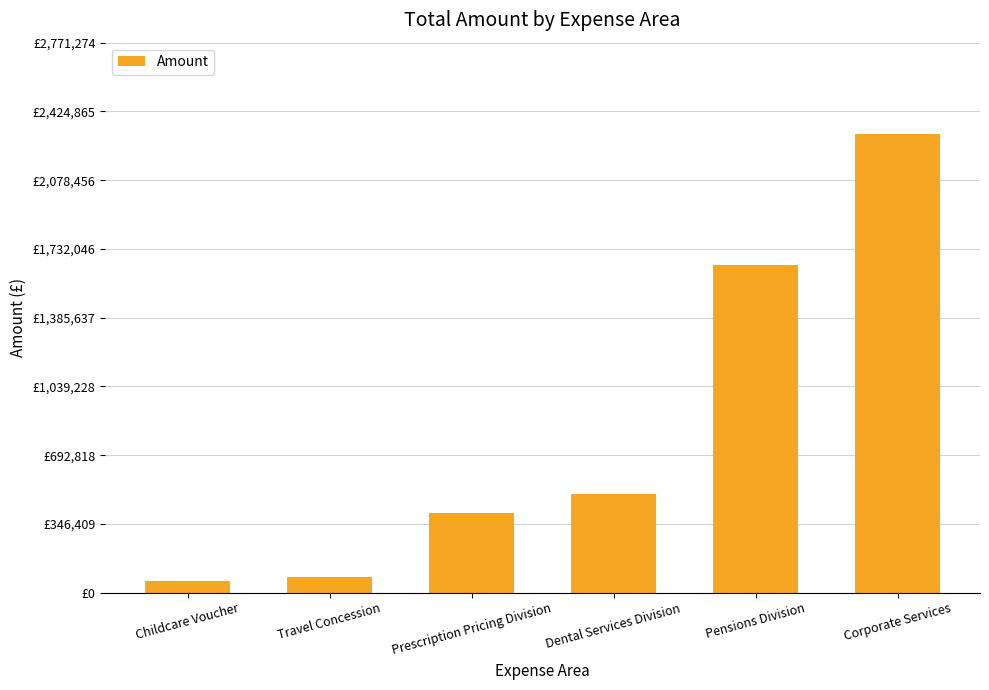

What is the sum of all values?

4992157.7